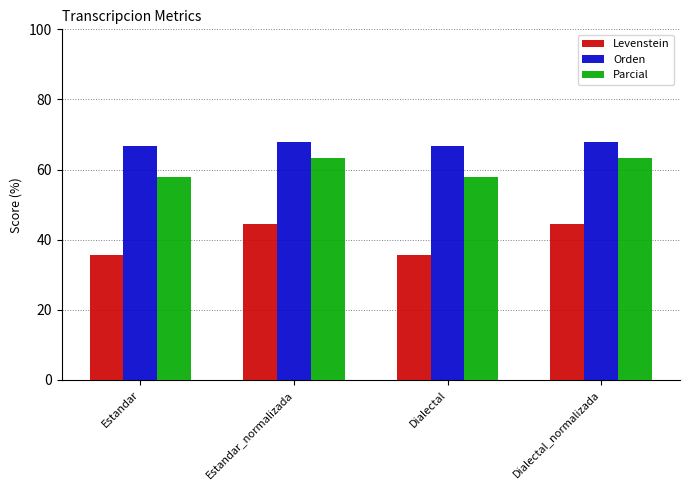

What is the minimum value for Levenstein?

35.7